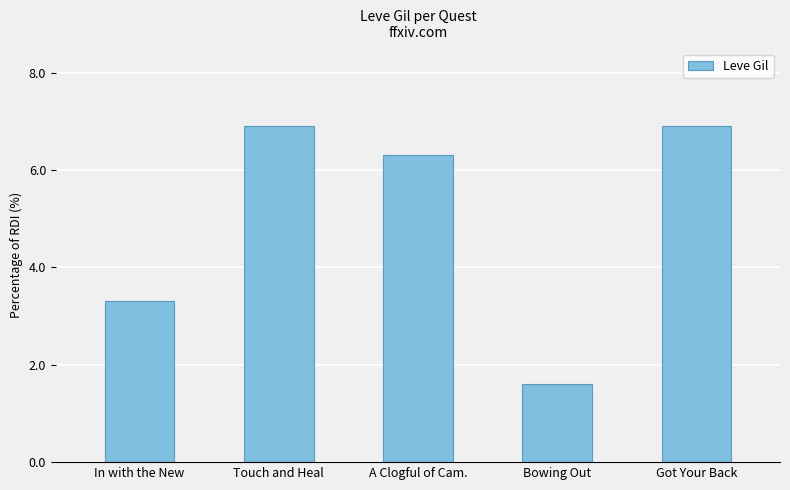

Rank the categories by value from highest to lowest.

Touch and Heal, Got Your Back, A Clogful of Cam., In with the New, Bowing Out